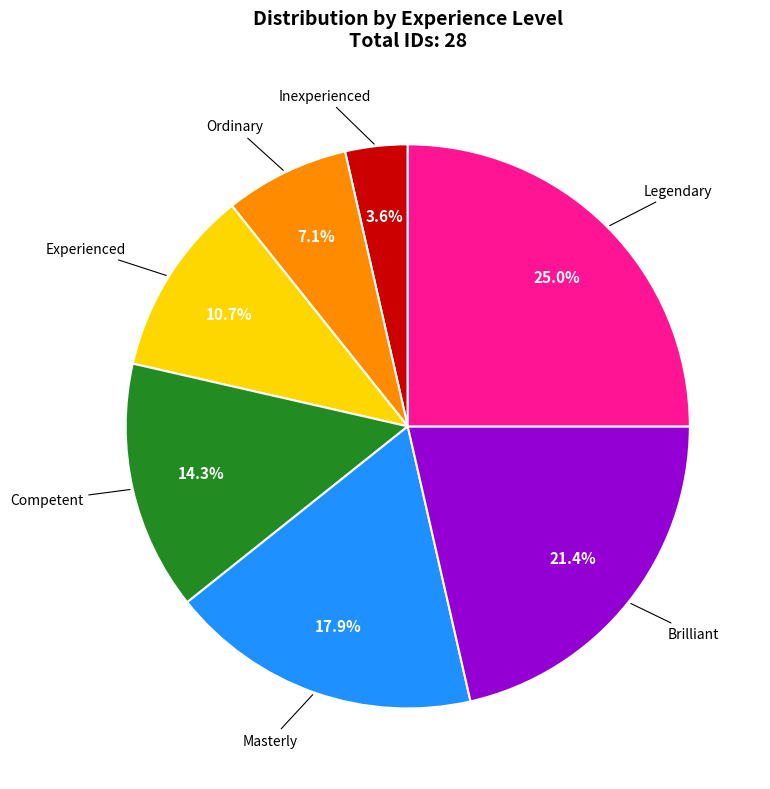

What percentage is the Inexperienced slice, to the nearest percent?

4%